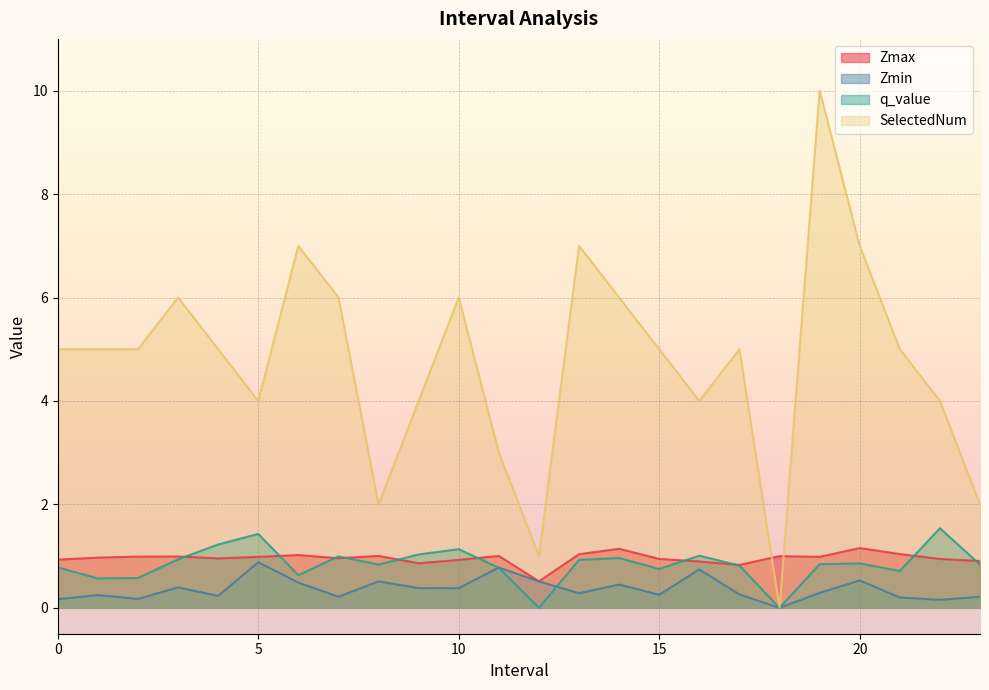

Which has a higher value, 6 or 13?

13